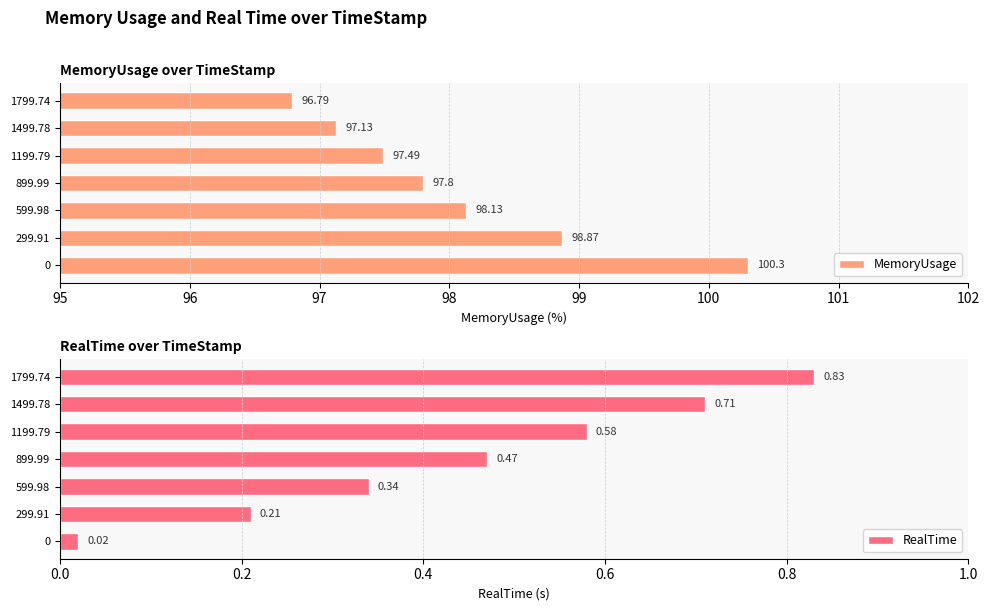

Reading left to right, list all the values displayed in this chart.

MemoryUsage: 100.3	98.9	98.1	97.8	97.5	97.1	96.8
RealTime: 0.0	0.2	0.3	0.5	0.6	0.7	0.8